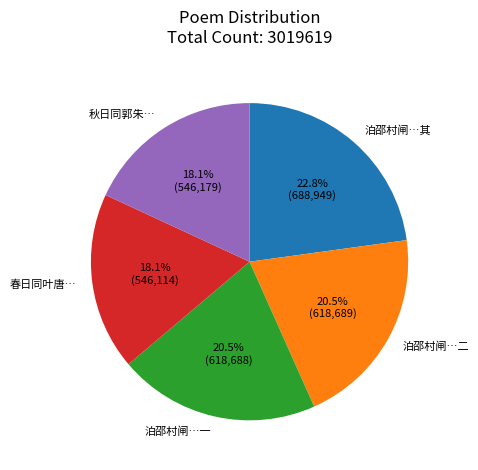

Between 泊邵村闸…其 and 春日同叶唐…, which is larger?

泊邵村闸…其